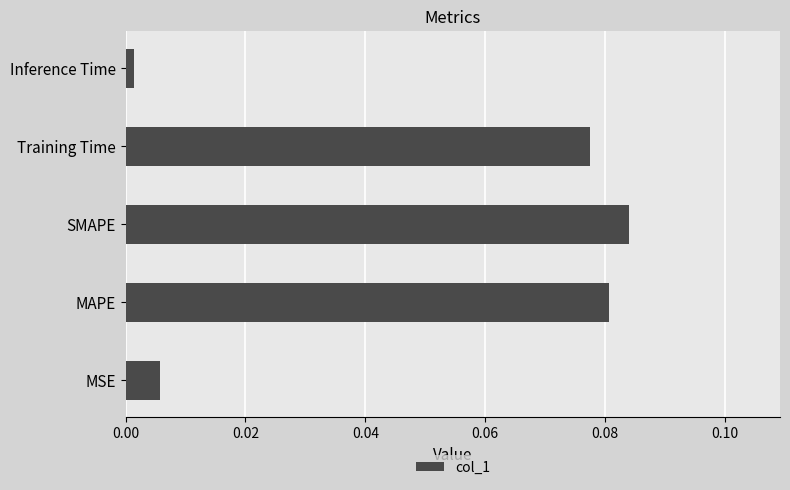

Does the chart contain stacked bars?

No